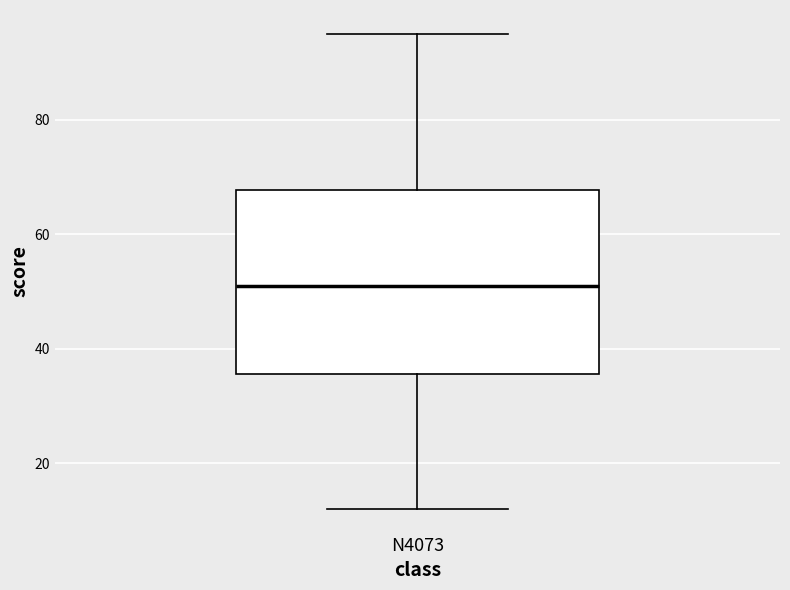

Read this box plot against the y-axis: the position of the median line, the range covered by the box, and the ends of both whiskers. The values are not printed on the chart, so give them approximately, as read against the axis.

median 52, box 36 to 68, whiskers 12 to 96